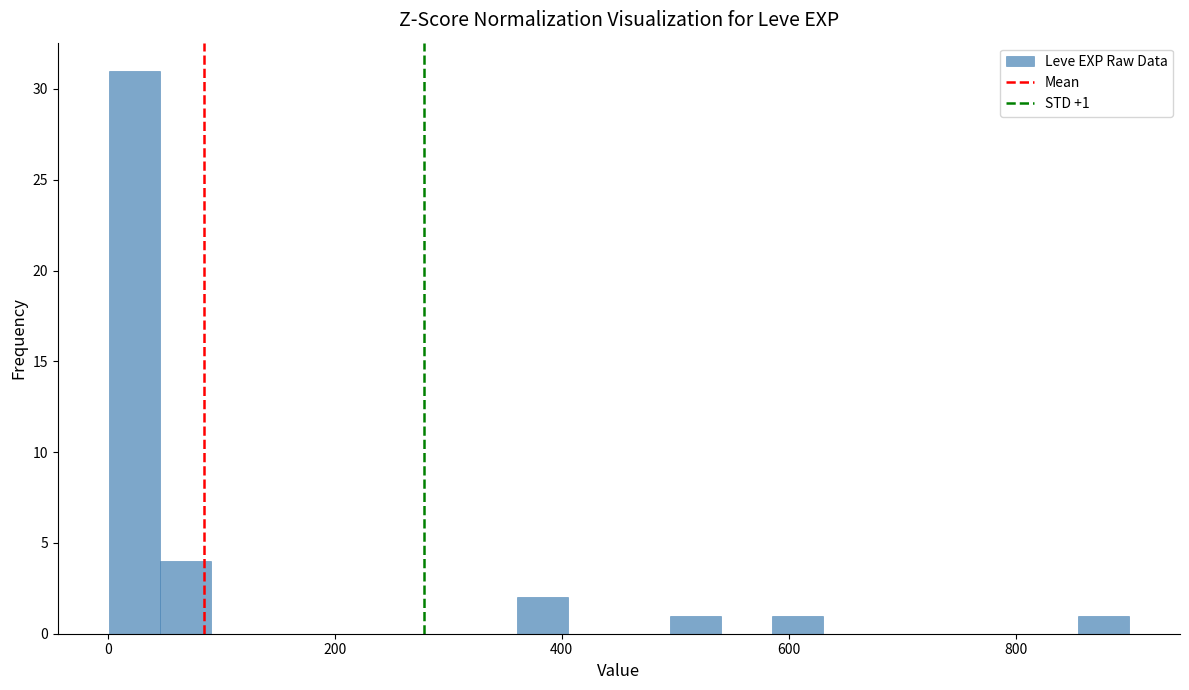

Around what value on the x-axis is the tallest bar? Give the approximate position of its centre, as read against the axis.

20